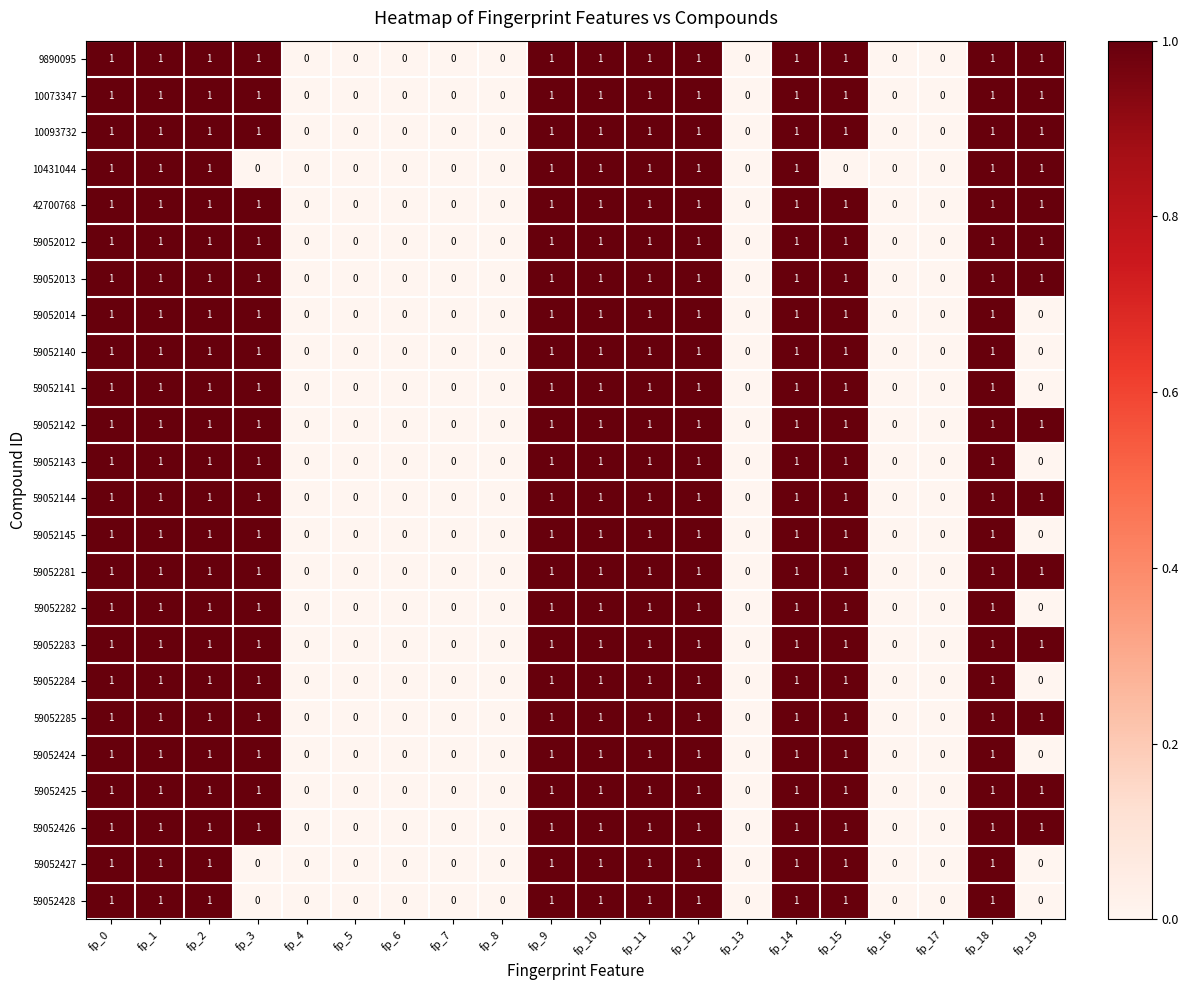

Is it true that 59052426 equals 0 at fp_8?

True